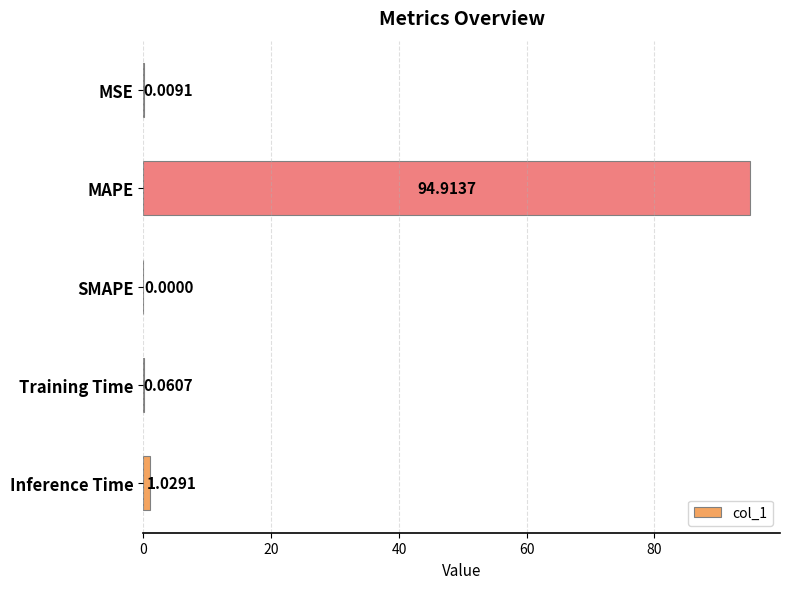

How many series are shown in this chart?

1